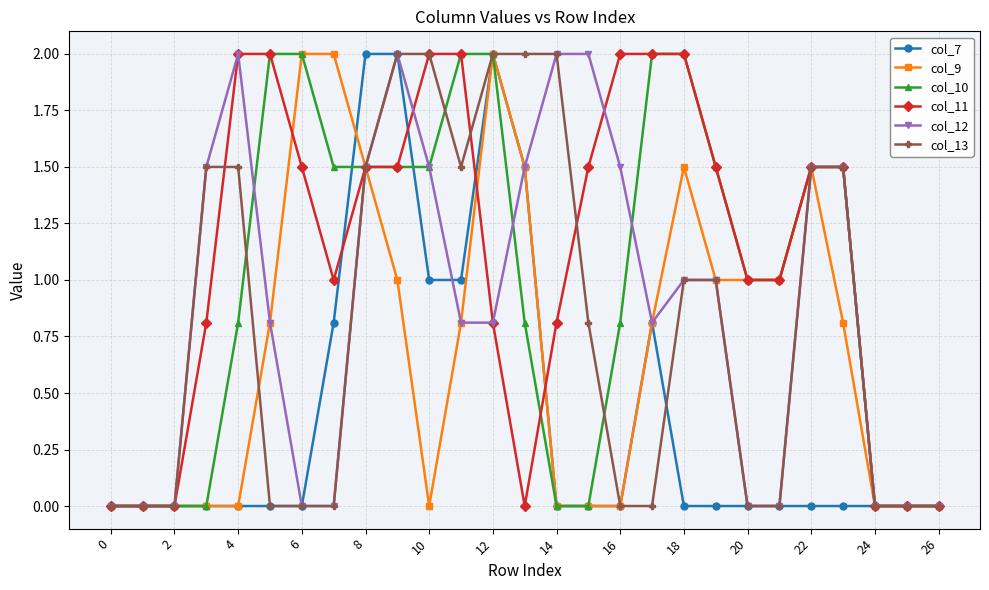

What is the maximum value for col_7?

2.0